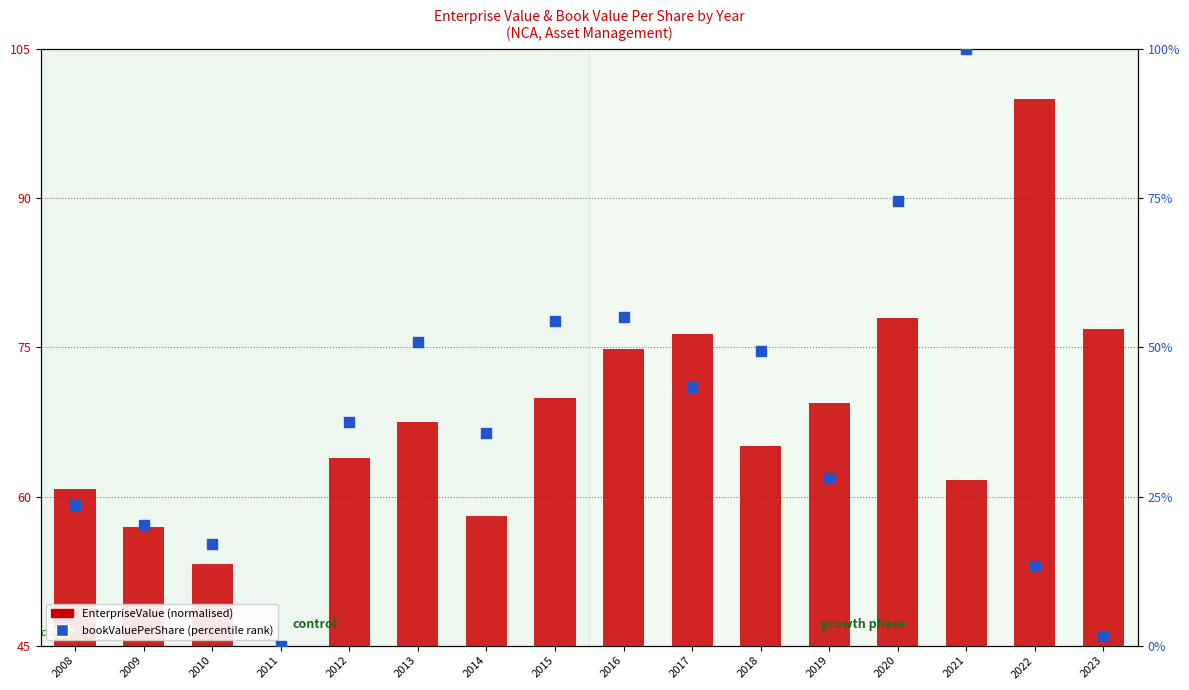

Which series contains the highest Y value?

EnterpriseValue (normalised)